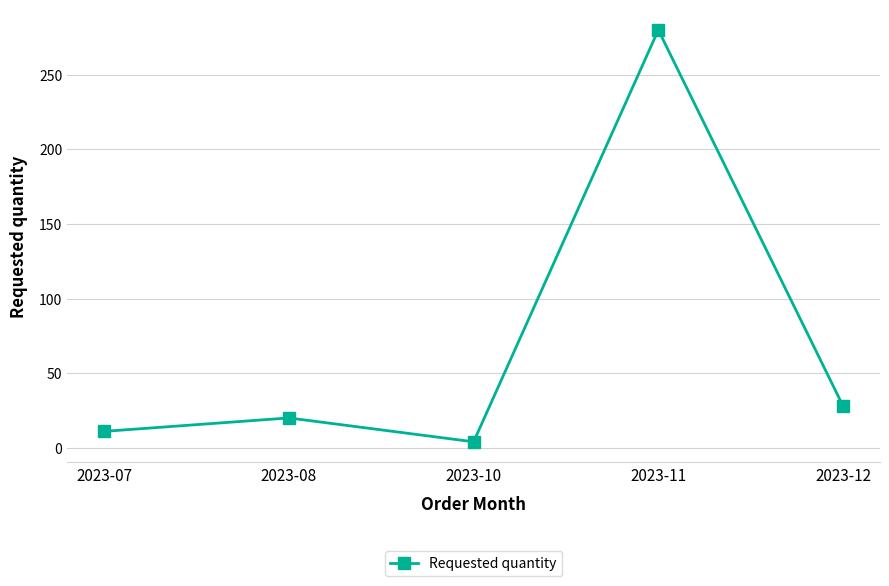

At which category does the data reach its first local valley?

2023-10